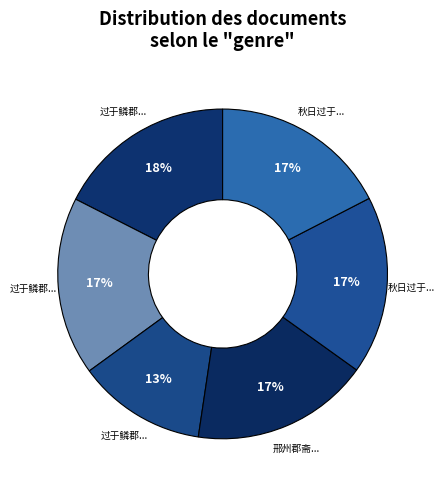

Is there any slice that represents more than half of the pie?

No